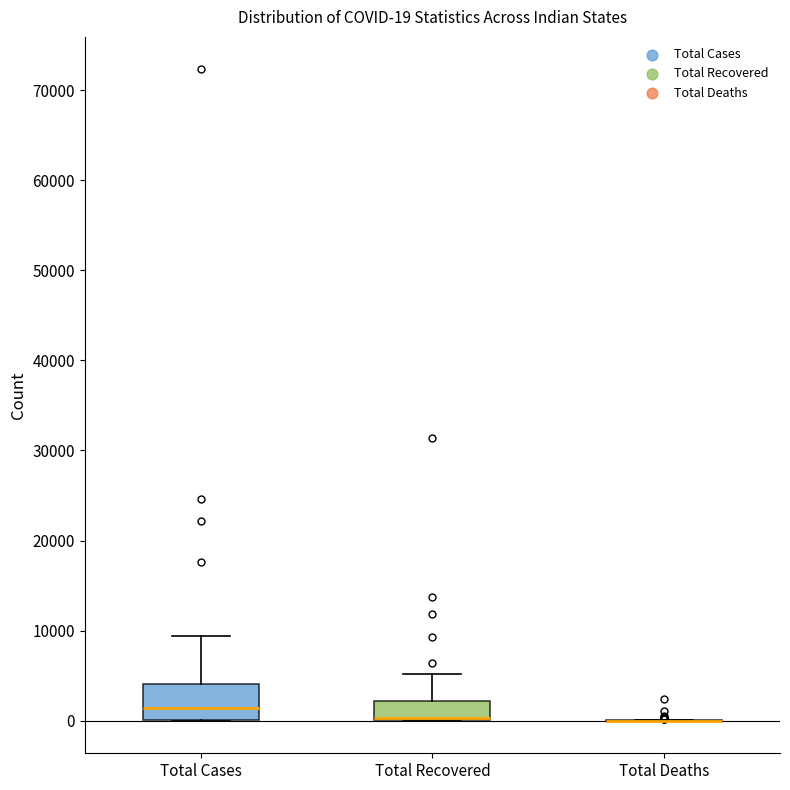

Which box is the tallest, from its lower edge to its upper edge?

Total Cases